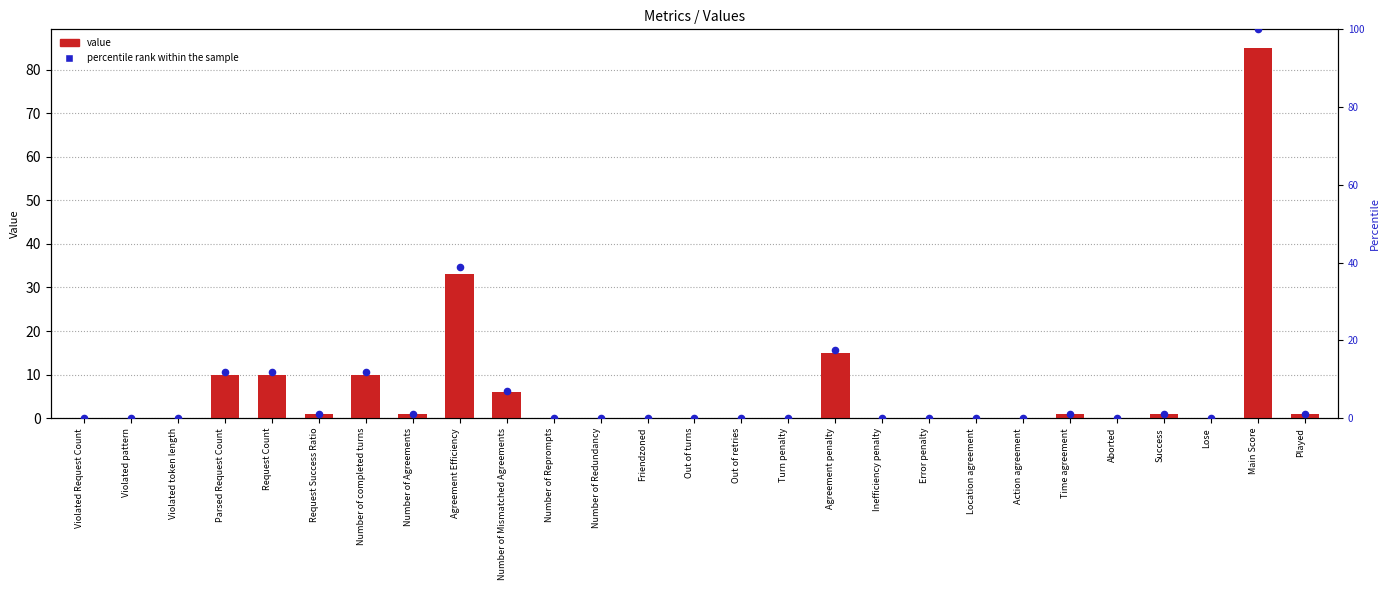

What is the total value across all series at Played?

2.2